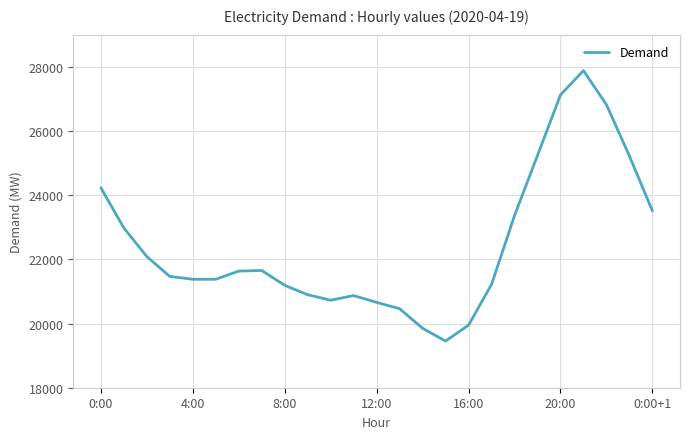

What is the difference between the maximum and minimum values?

8425